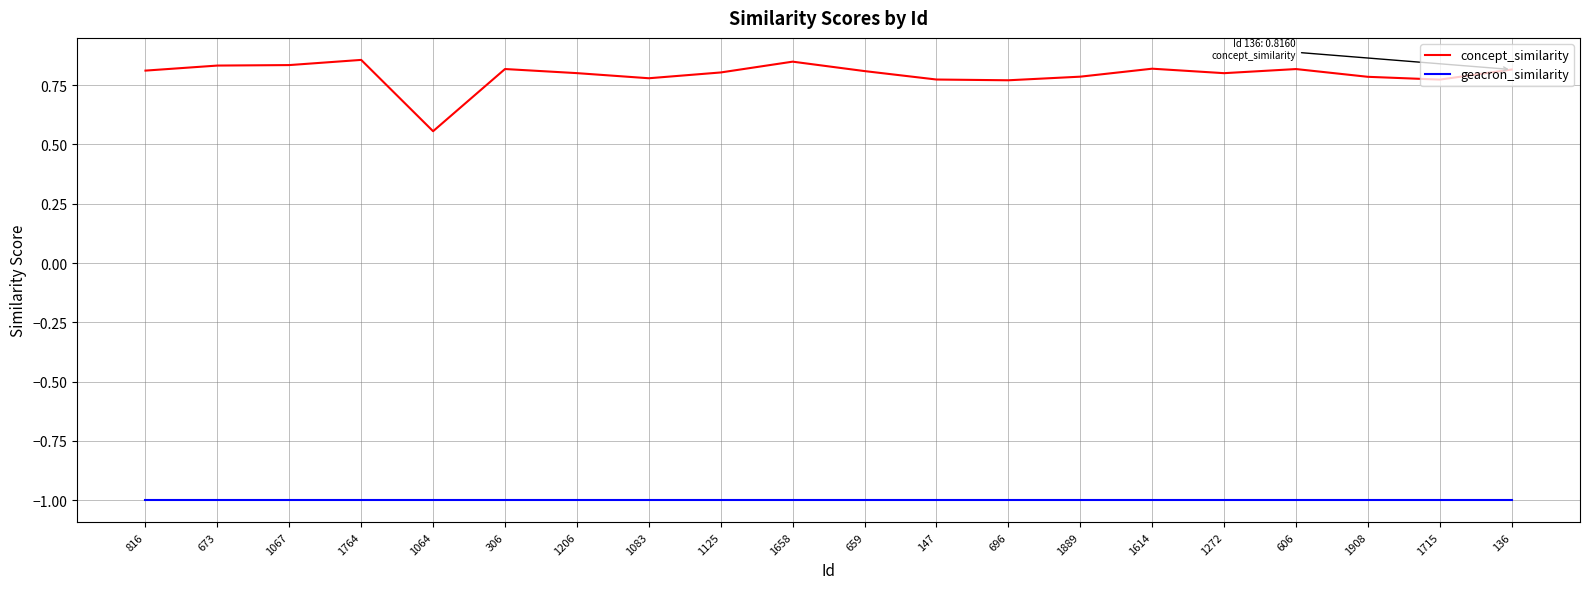

Which series has the largest range (max minus min)?

concept_similarity